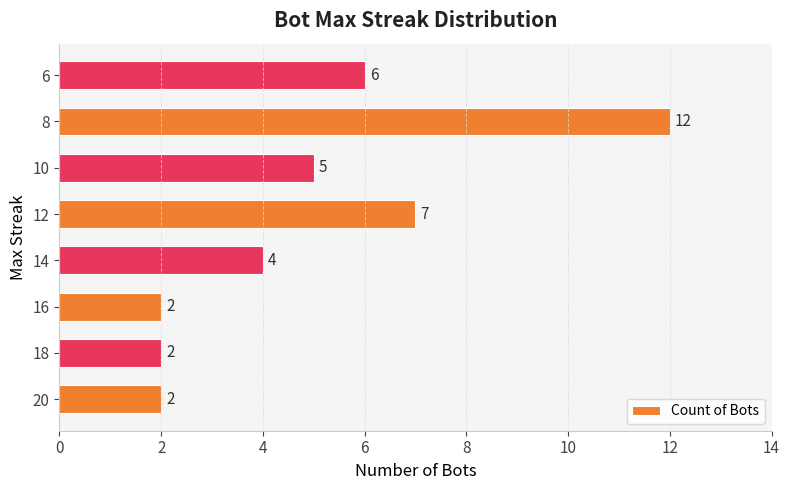

What is the ratio of the value at 16 to the value at 18?

1.0